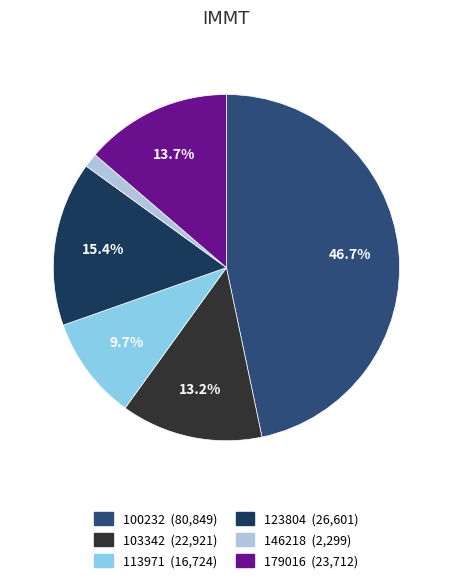

Is there any slice that represents more than half of the pie?

No